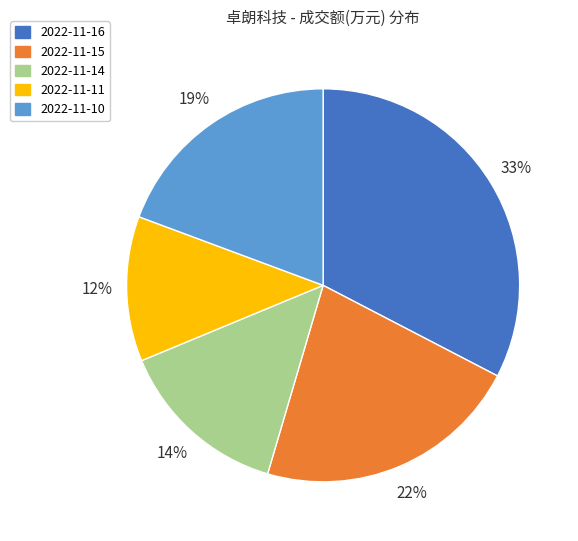

Which slice is the largest?

2022-11-16